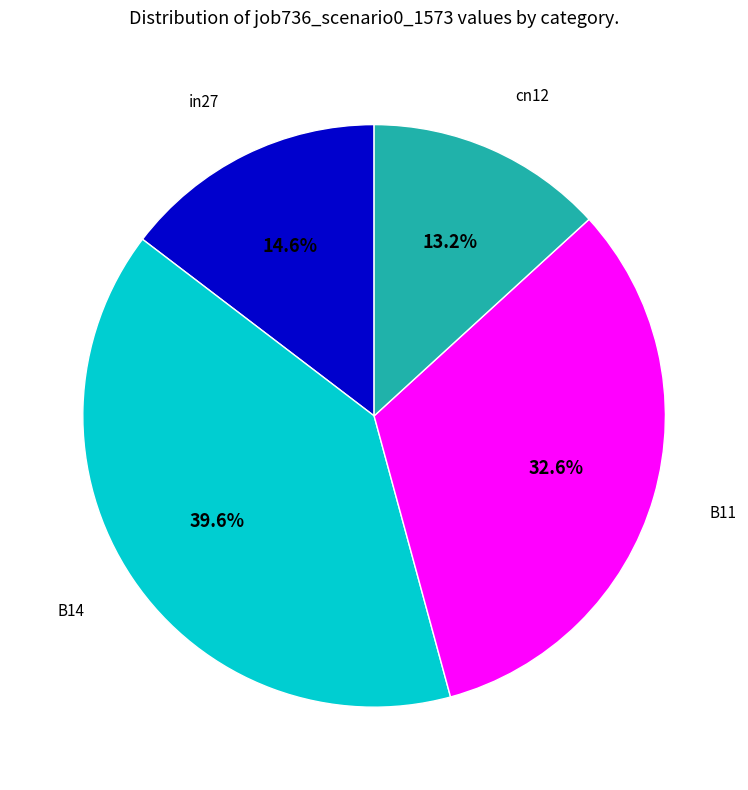

Does any single category account for the majority?

No